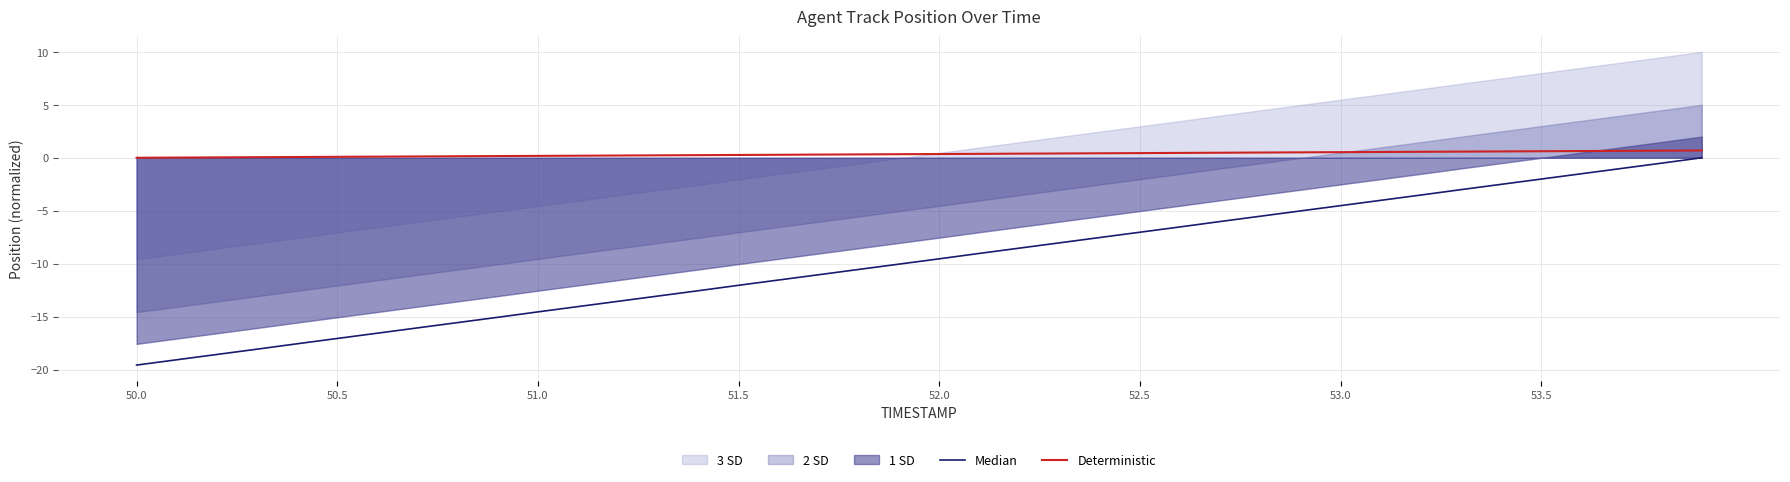

What is the greatest value displayed?

0.7